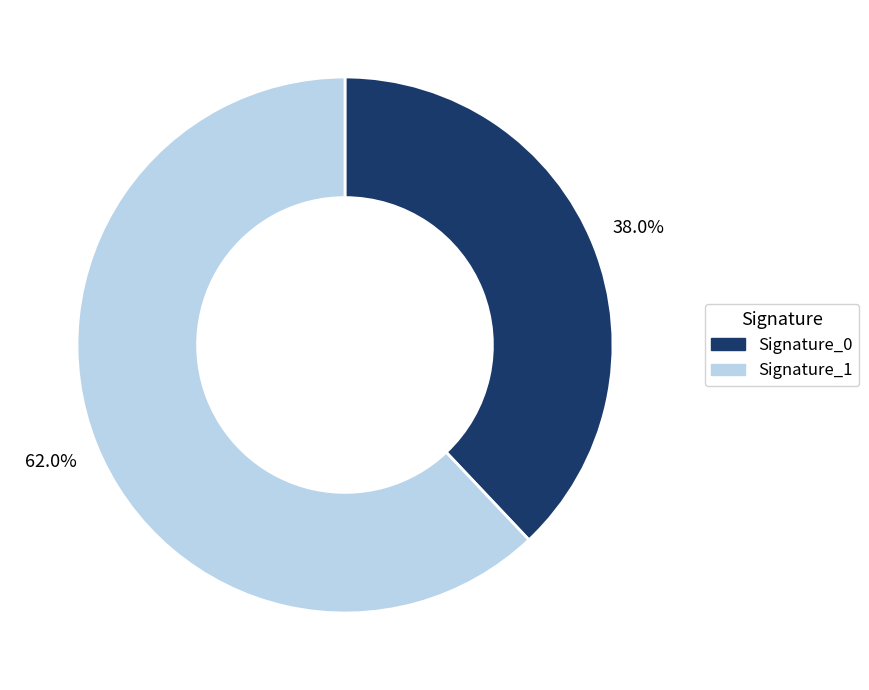

Count the number of slices in the pie.

2